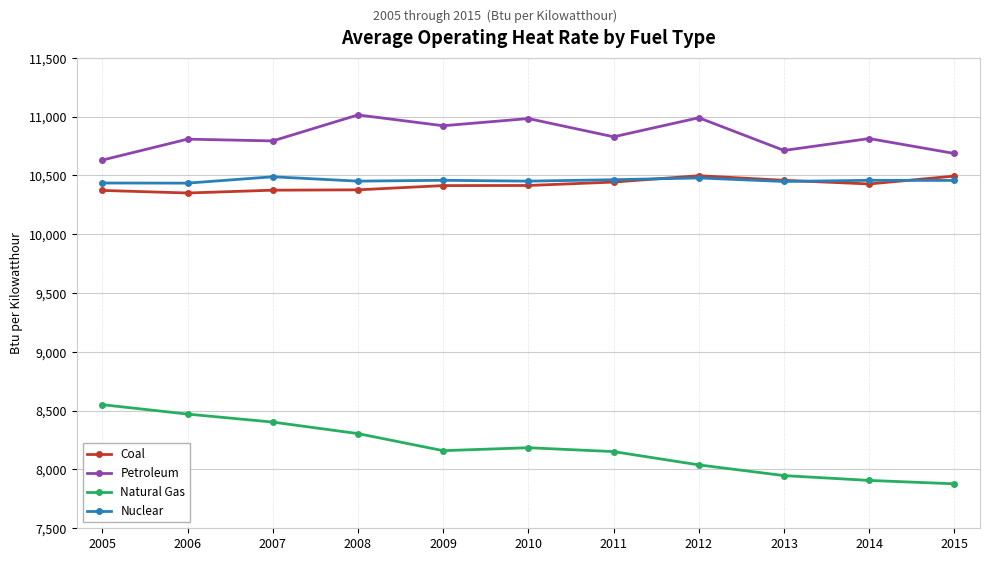

True or false: Petroleum has more than 1 interior local peaks.

True